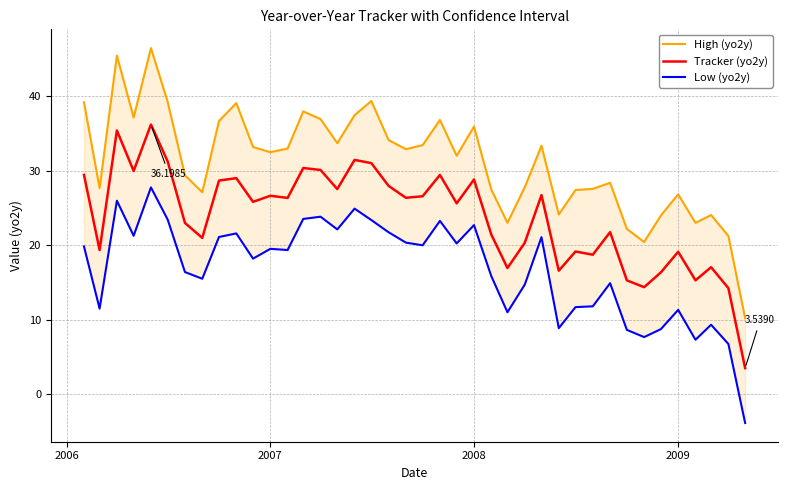

What is the highest value of the Tracker (yo2y) series?

36.2